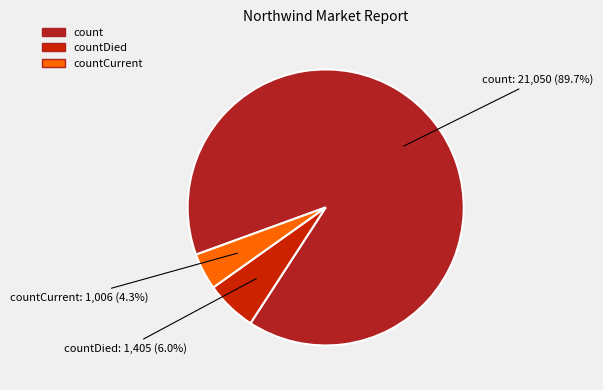

Does any single category account for the majority?

Yes